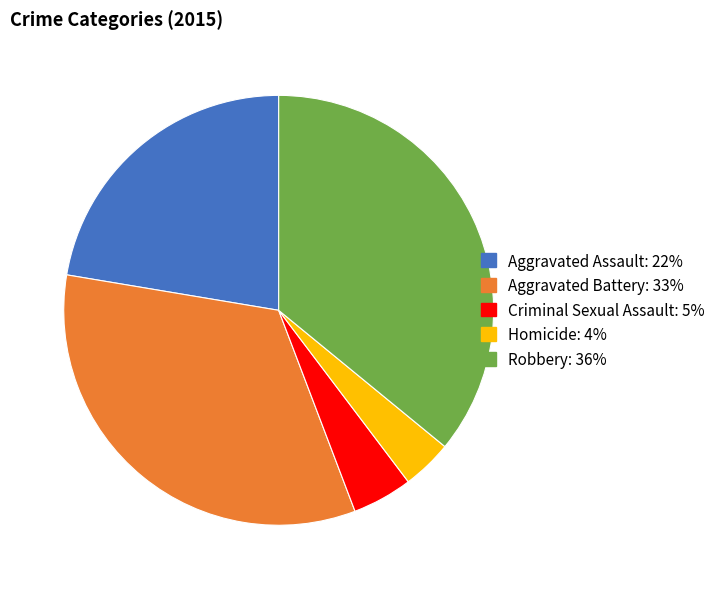

Is the sum of Aggravated Battery and Robbery greater than half?

Yes